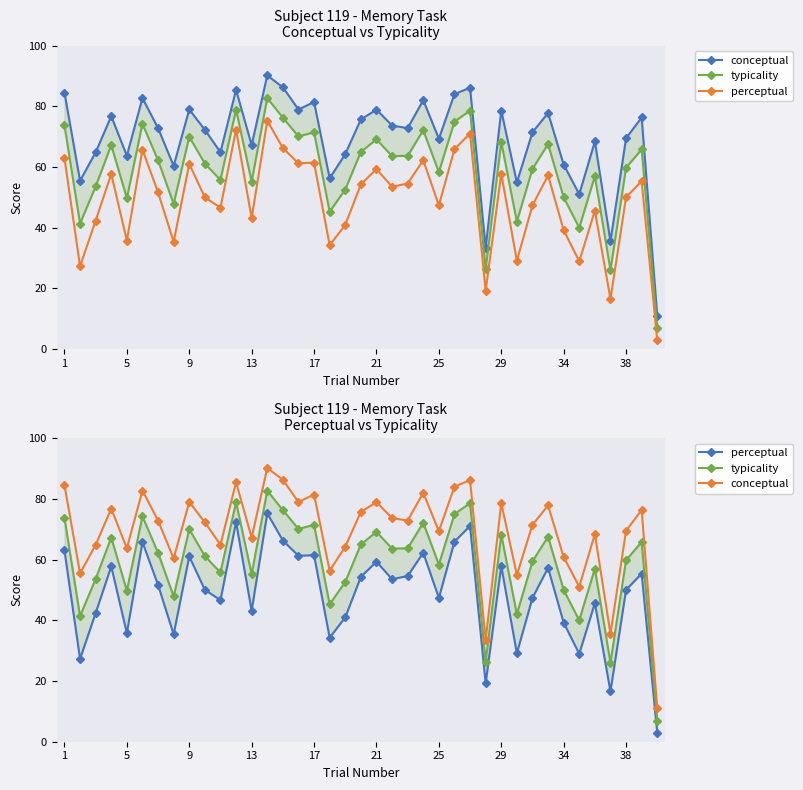

What is the difference between the highest and lowest values at 31?

20.5